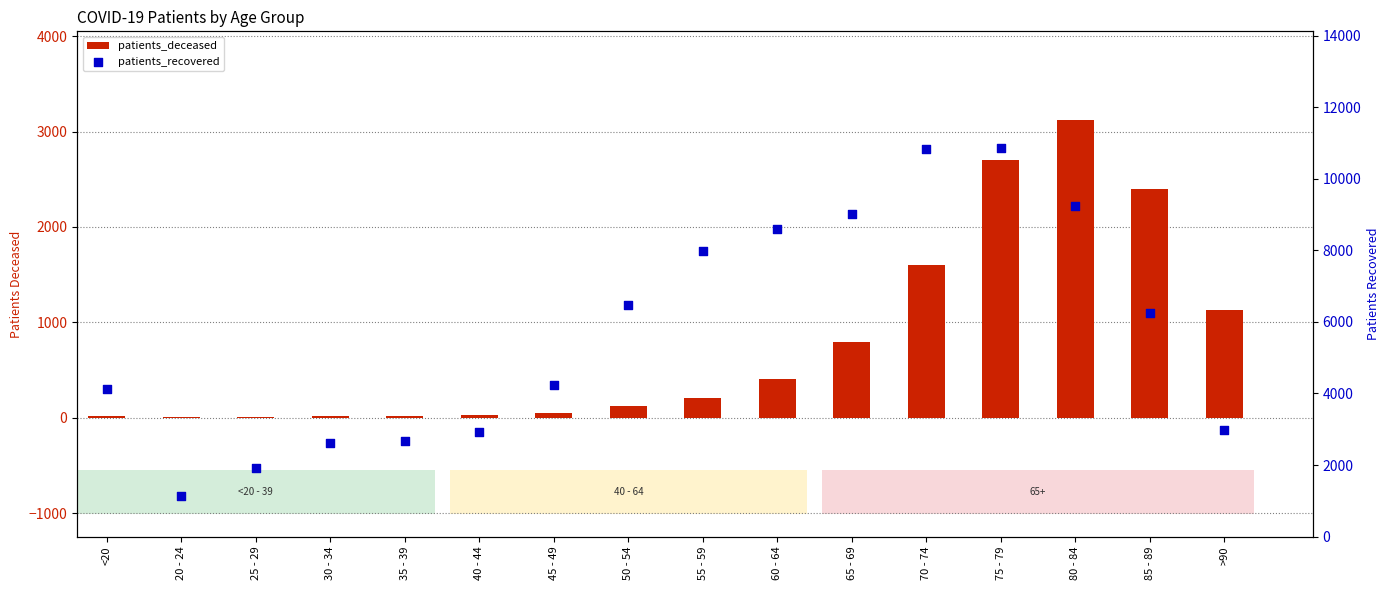

At which category is the sum across all series the highest?

75 - 79